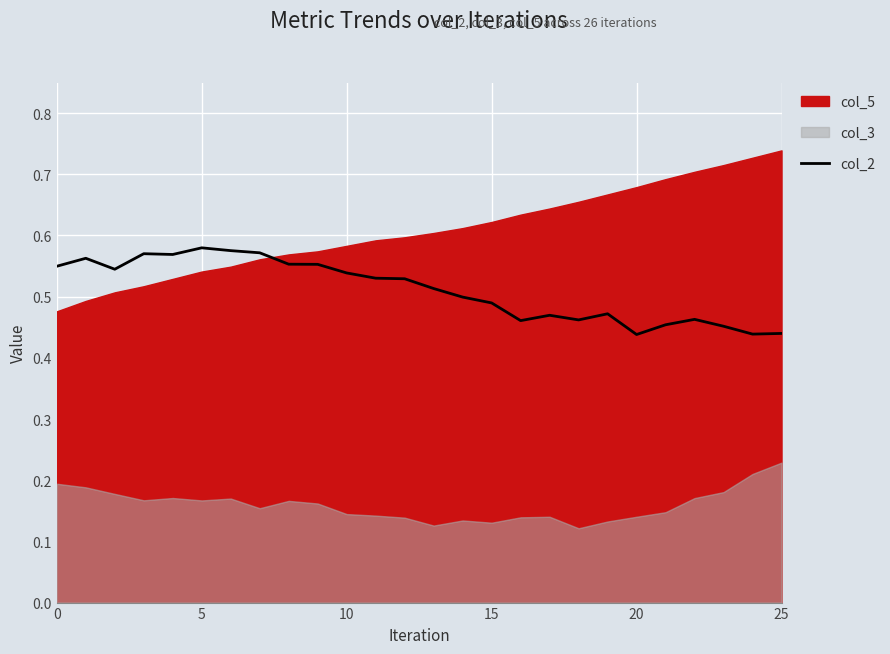

At which label is the value closest to 0?

20